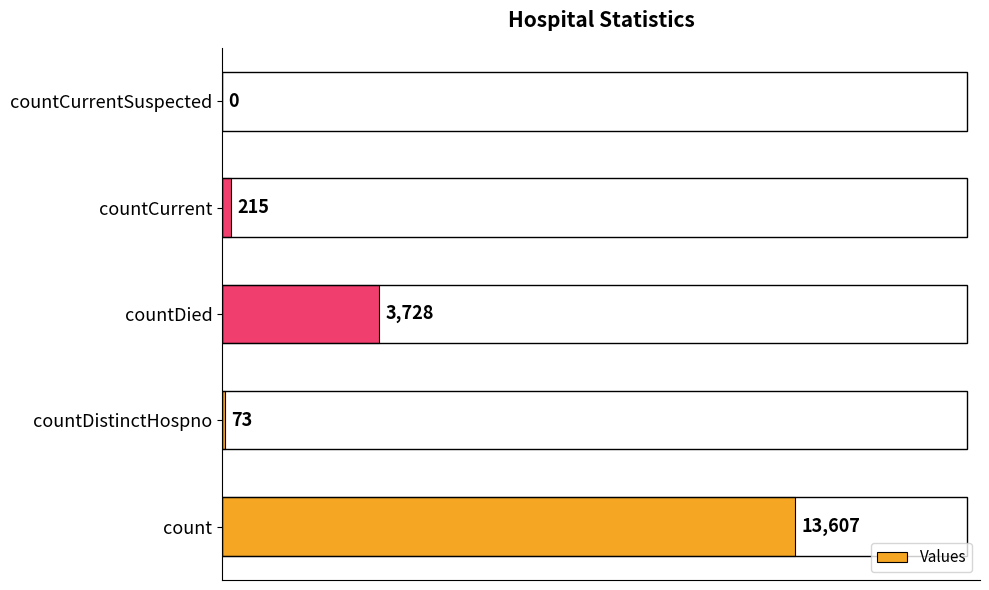

True or false: the data shows 73 at countDistinctHospno.

True